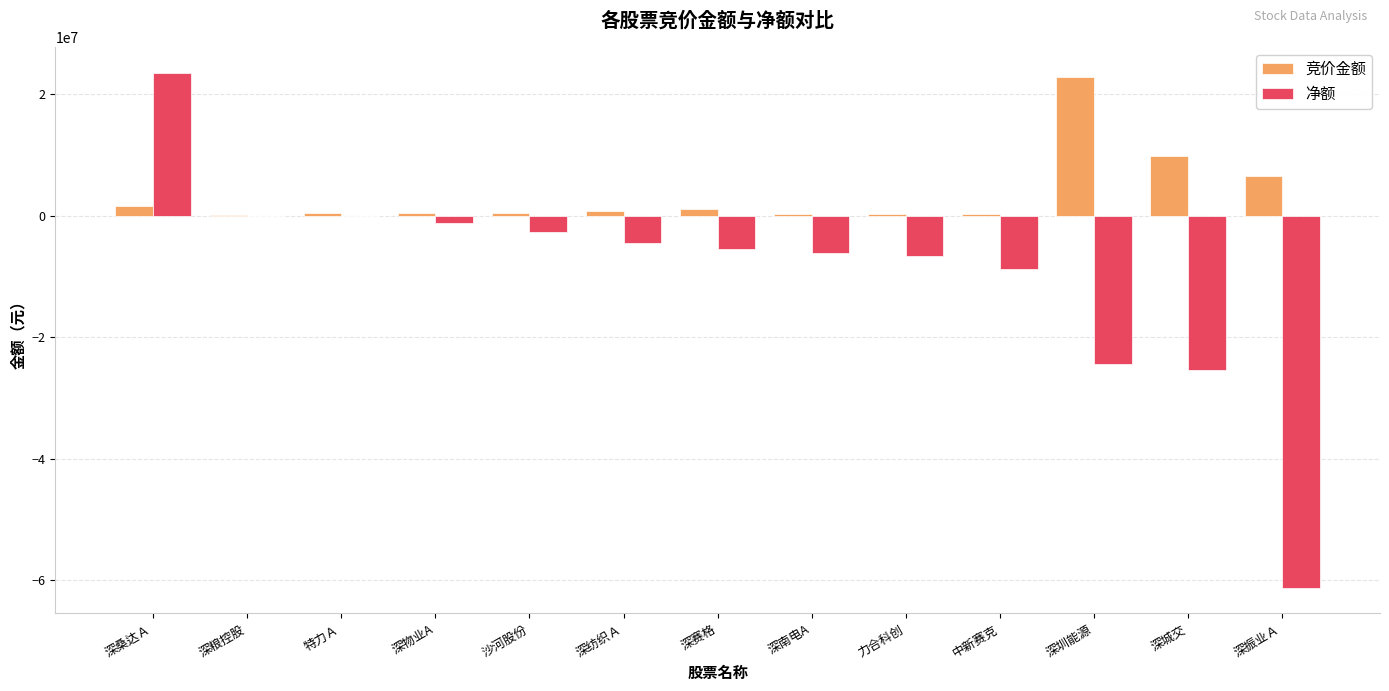

How many categories are shown in the chart?

13